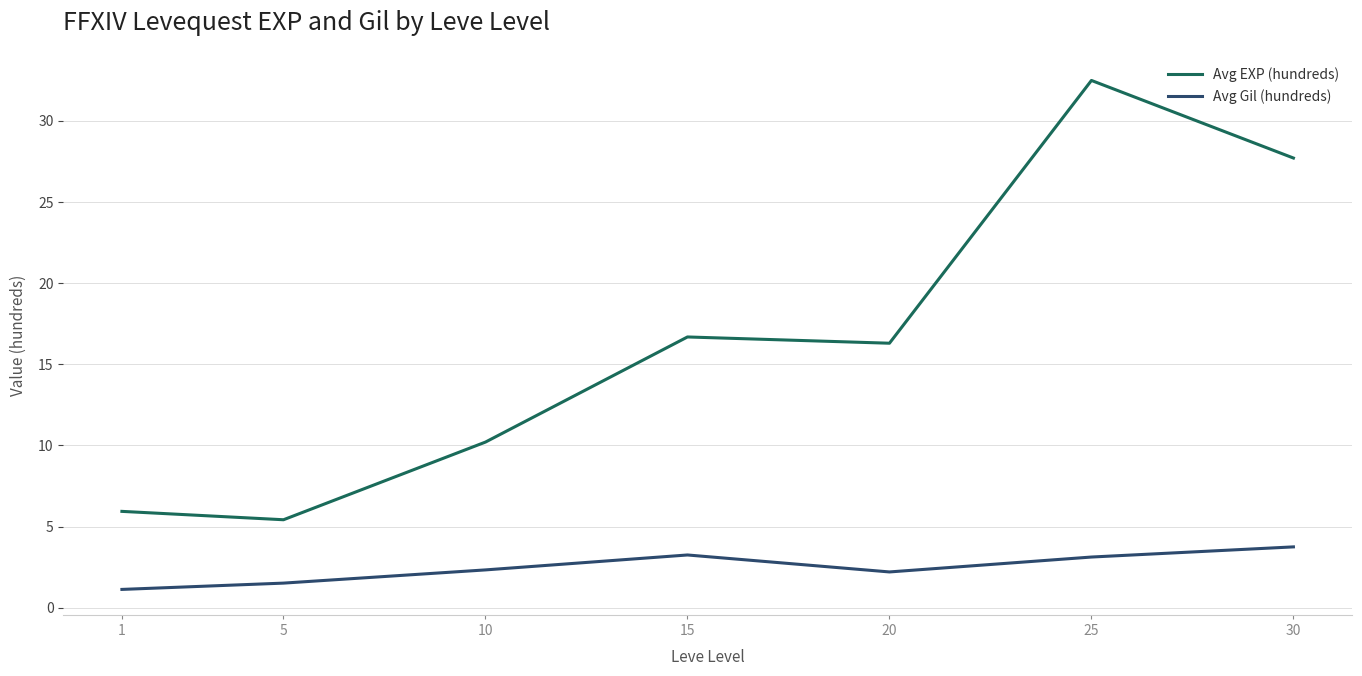

True or false: Avg Gil (hundreds) and Avg EXP (hundreds) cross at least once.

False